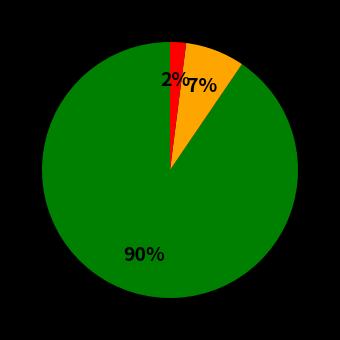

To the nearest percent, what is the average slice percentage?

33%